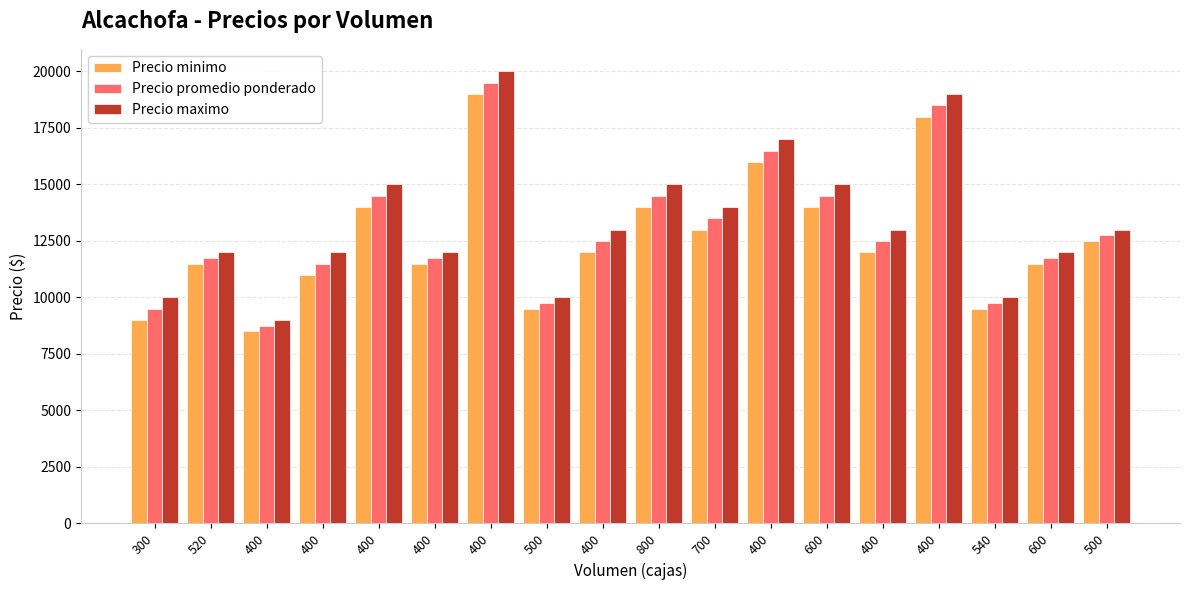

What are all the series names shown in the legend?

Precio minimo, Precio promedio ponderado, Precio maximo